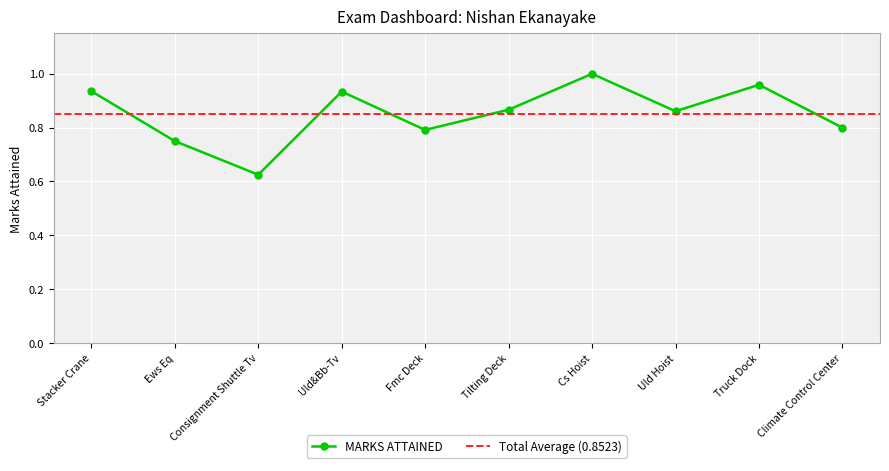

Reading left to right, extract all data points from this chart.

Stacker Crane=0.9	Ews Eq=0.8	Consignment Shuttle Tv=0.6	Uld&Bb-Tv=0.9	Fmc Deck=0.8	Tilting Deck=0.9	Cs Hoist=1.0	Uld Hoist=0.9	Truck Dock=1.0	Climate Control Center=0.8